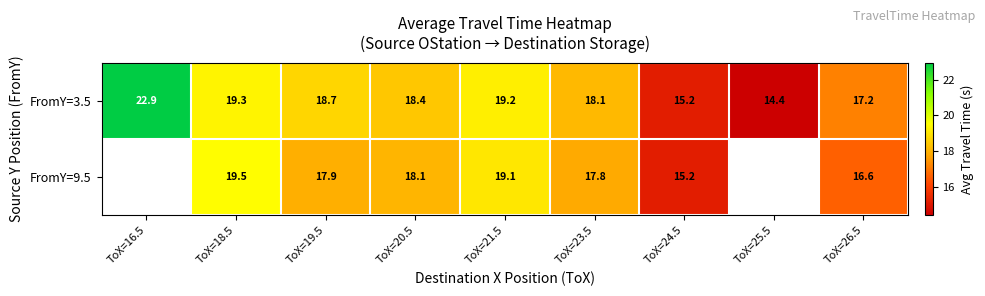

How many values in the FromY=3.5 series are below 18?

3